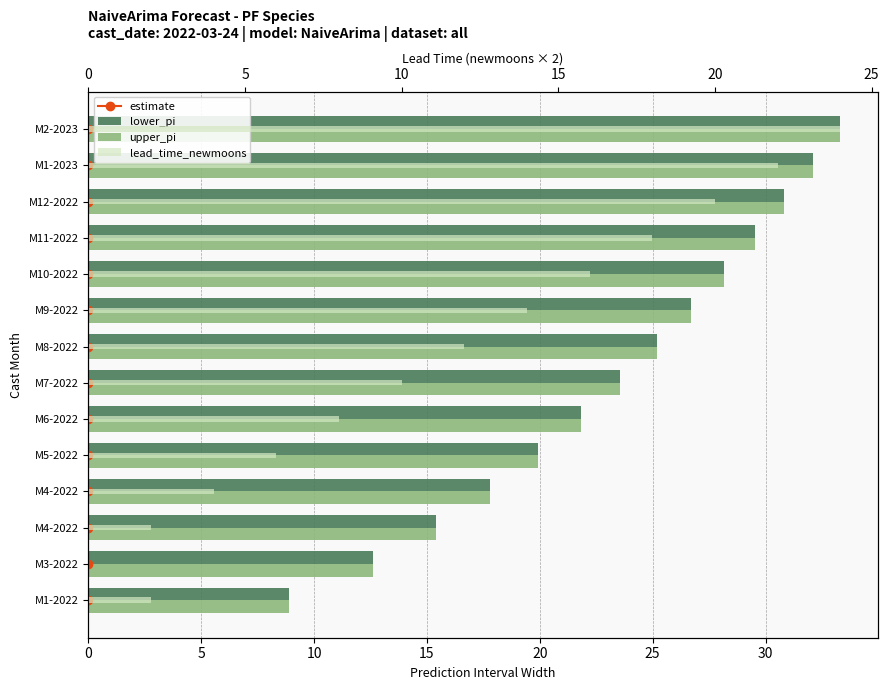

Reading left to right, extract all data points from this chart.

estimate: 0.0	1.0	2.0	3.0	4.0	5.0	6.0	7.0	8.0	9.0	10.0	11.0	12.0	13.0
lower_pi: 8.9	12.6	15.4	17.8	19.9	21.8	23.6	25.2	26.7	28.2	29.5	30.8	32.1	33.3
upper_pi: 8.9	12.6	15.4	17.8	19.9	21.8	23.6	25.2	26.7	28.2	29.5	30.8	32.1	33.3
lead_time_newmoons: 2.0	0.0	2.0	4.0	6.0	8.0	10.0	12.0	14.0	16.0	18.0	20.0	22.0	24.0